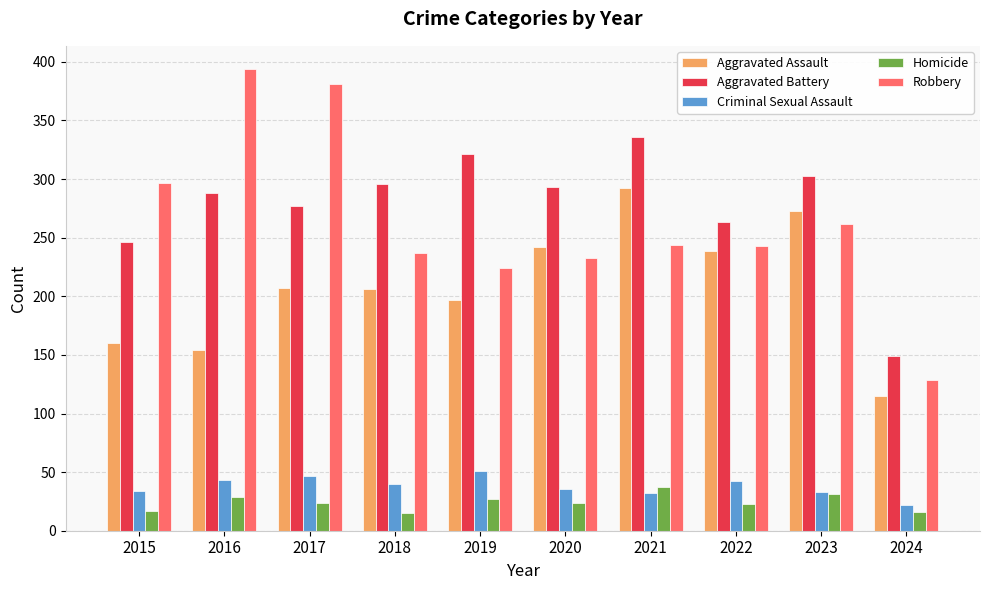

How many data points in Robbery are less than 244?

5